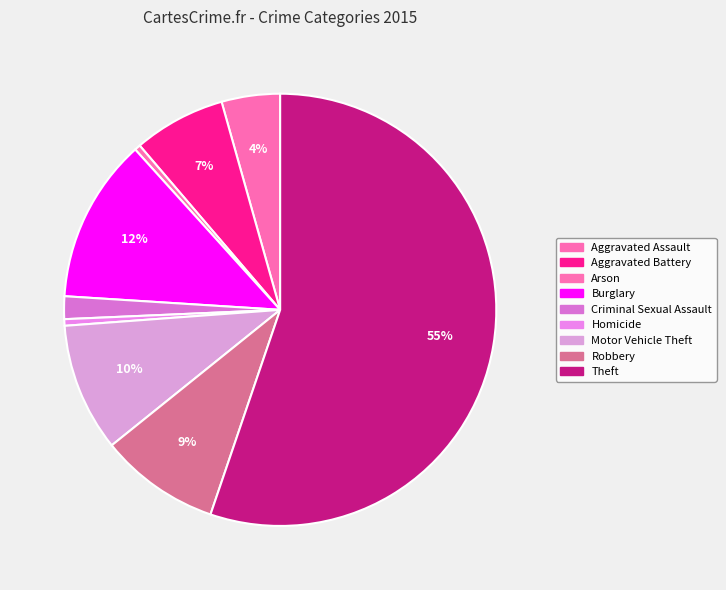

How many slices are in this pie chart?

9